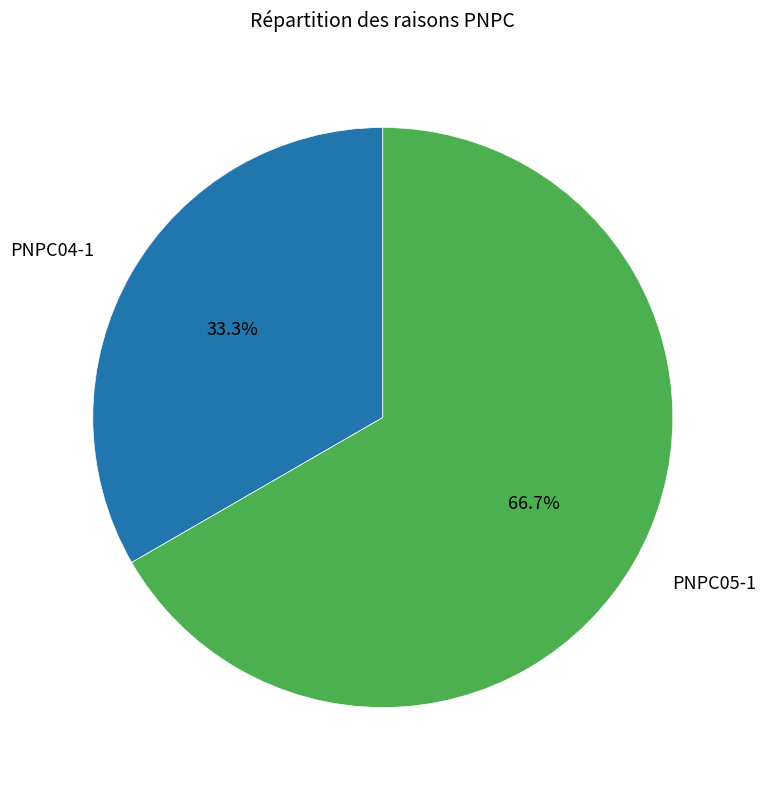

How many slices are in this pie chart?

2